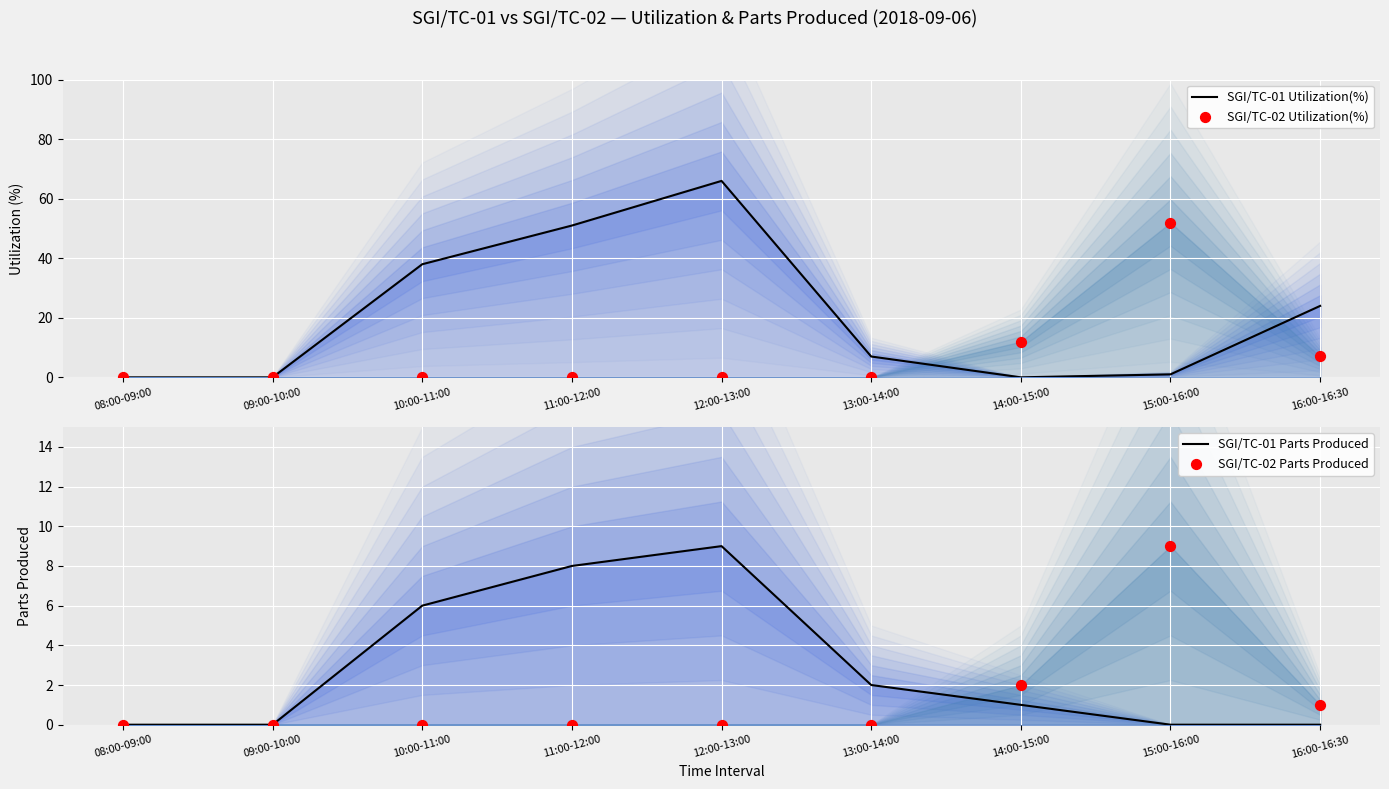

Is the value of SGI/TC-02 Utilization(%) at 09:00-10:00 greater than the value of SGI/TC-02 Parts Produced at 10:00-11:00?

No